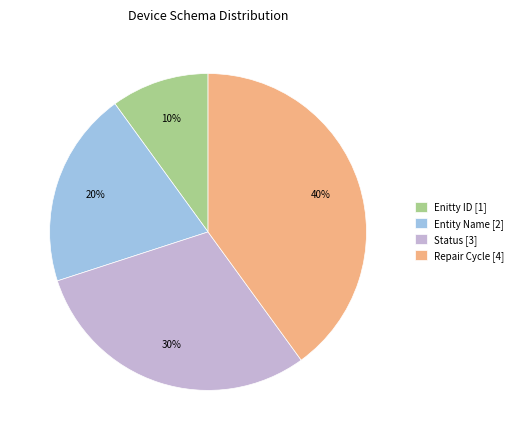

Count the number of slices in the pie.

4